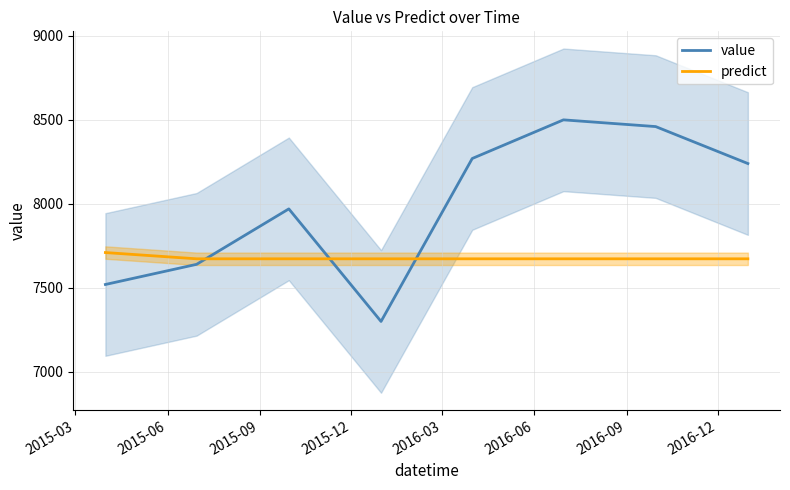

After their last crossing, which series has the higher values: predict or value?

value